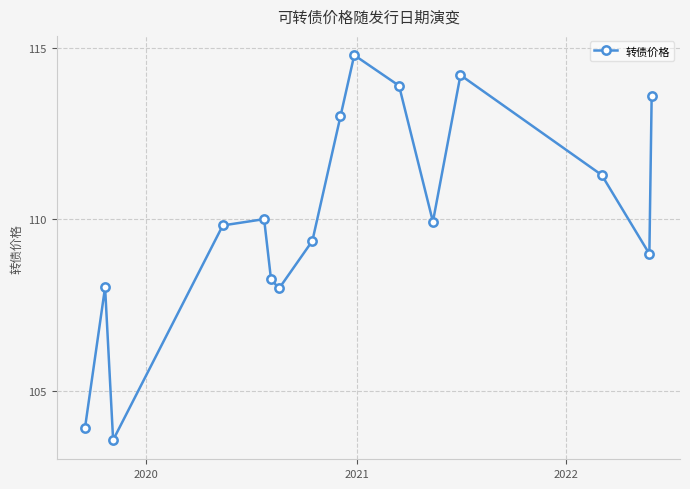

What is the difference between the maximum and second lowest values?

10.9